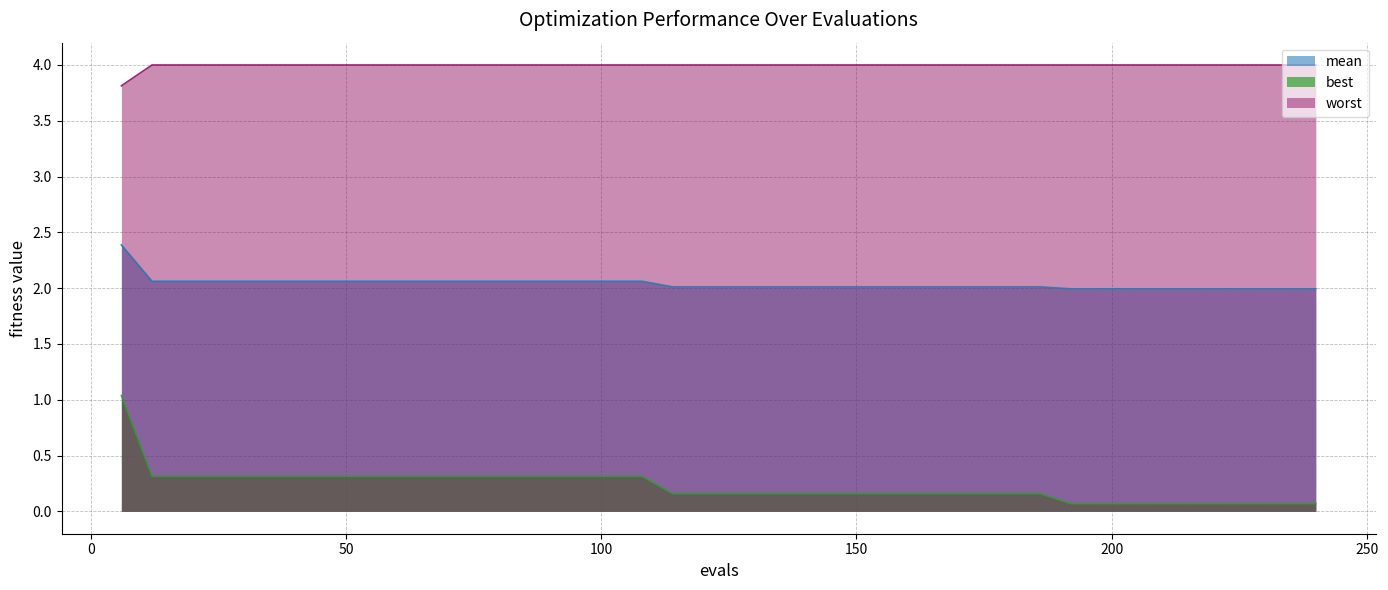

What is the value of the mean point at the 19th from the left?

2.0